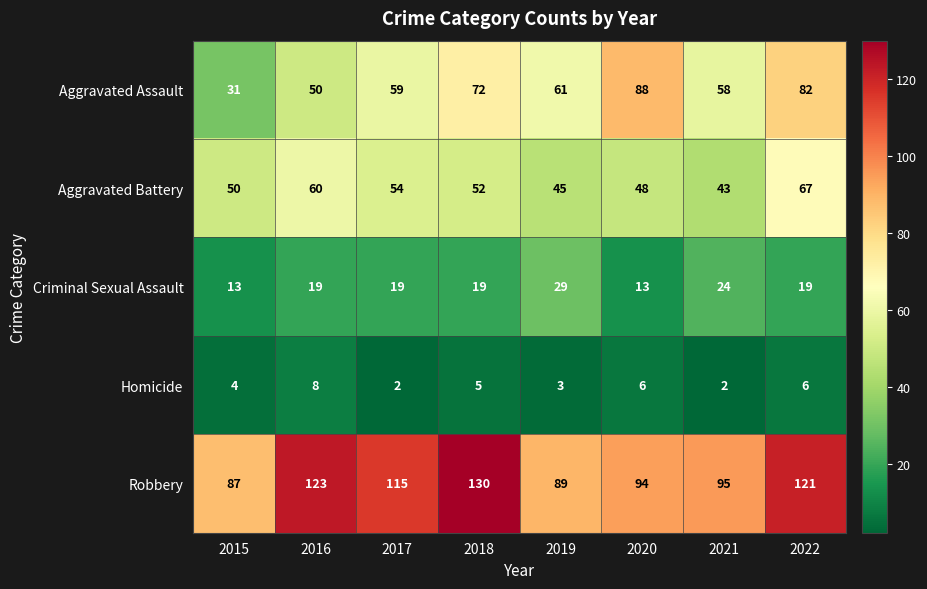

What is the sum of all Robbery values?

854